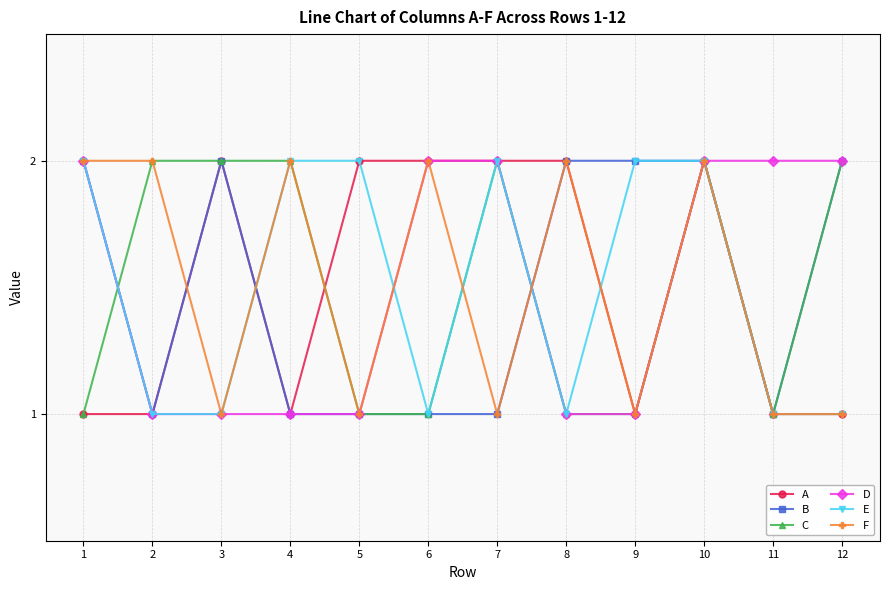

How many lines are shown in the chart?

6